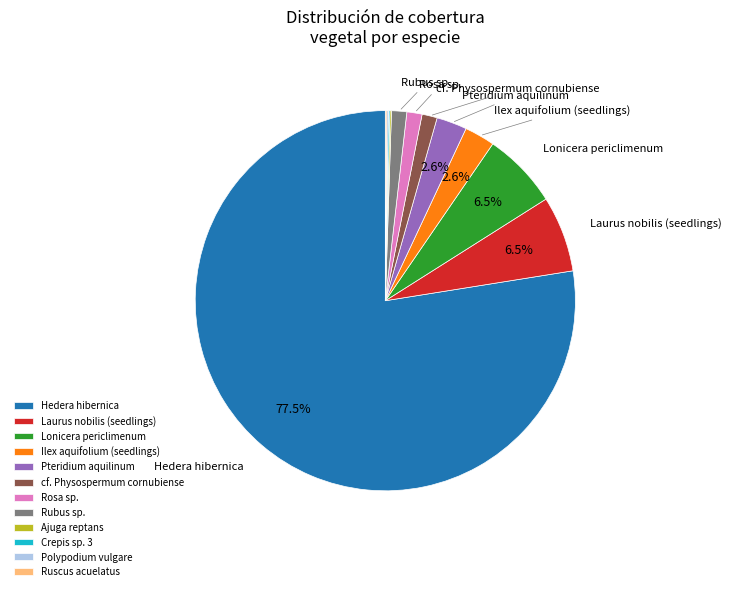

How much of the chart is everything except Pteridium aquilinum?

97.4%